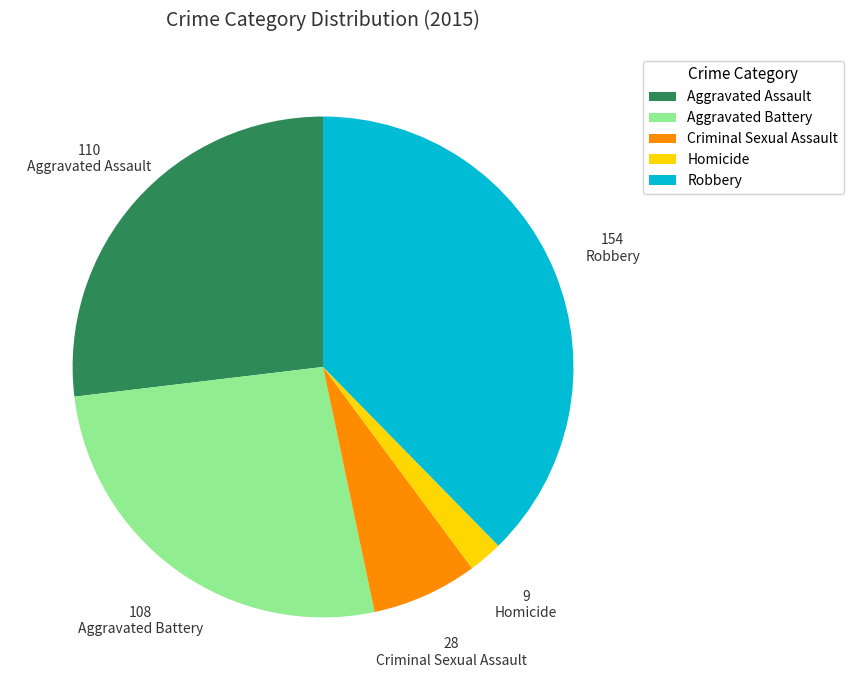

Is it true that Aggravated Assault is 16% of the pie?

False